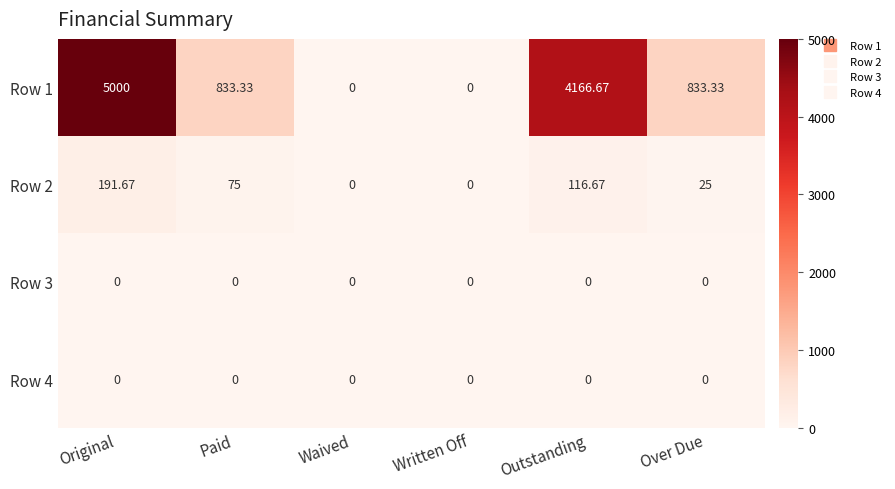

At which category is the sum across all series the highest?

Original